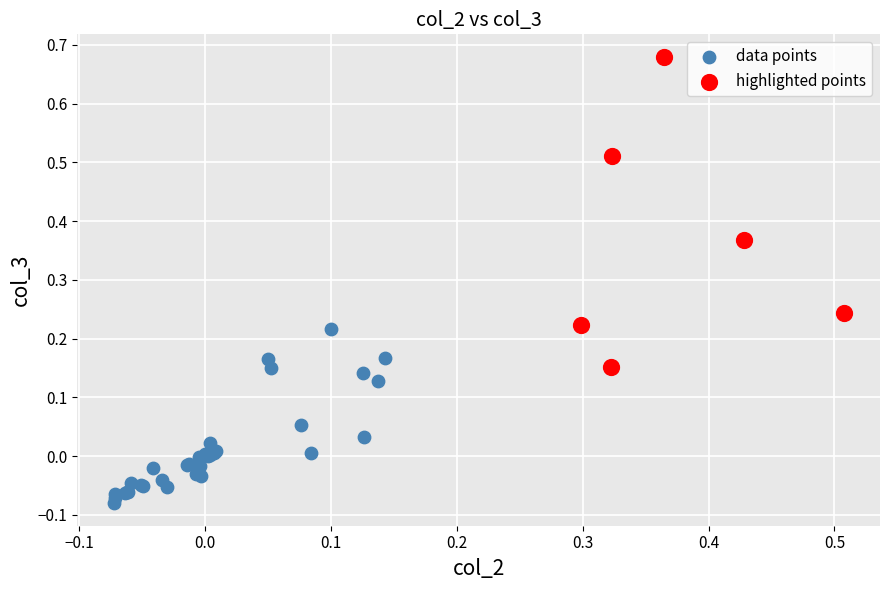

What are all the series names shown in the legend?

data points, highlighted points